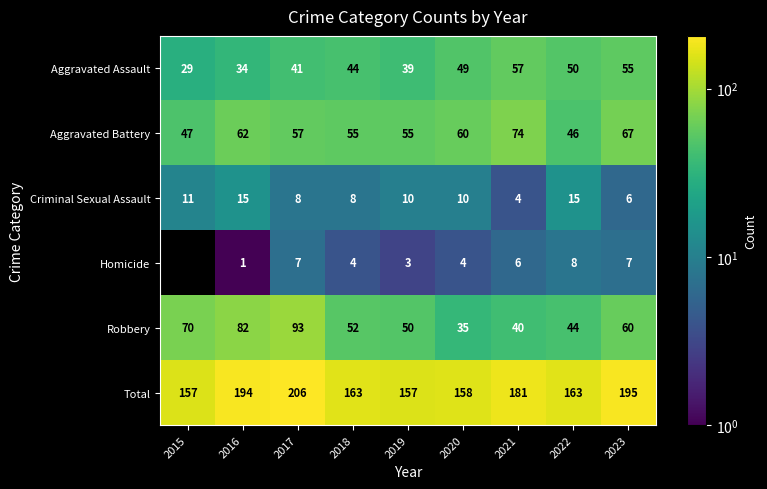

At which label does Aggravated Assault reach its minimum?

2015